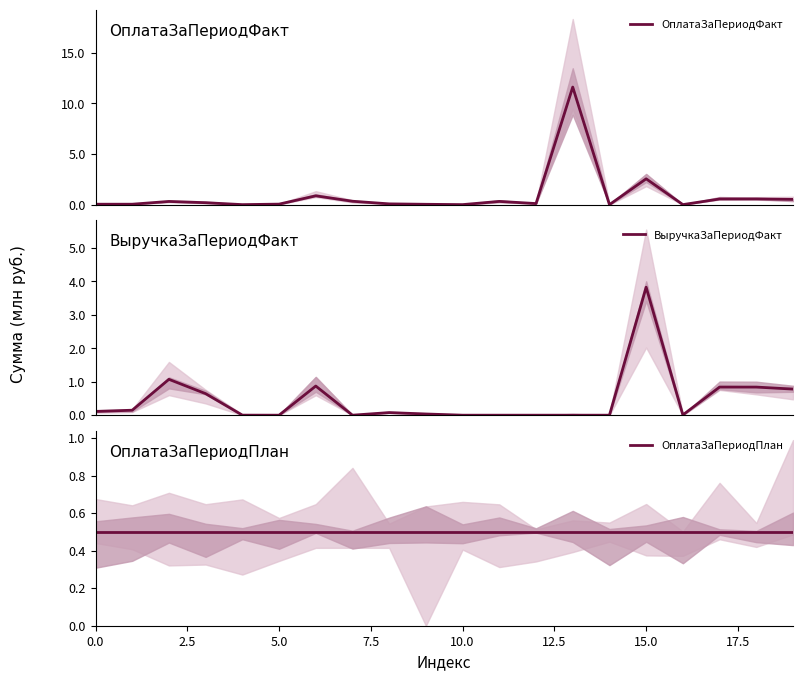

What is the highest value of the ОплатаЗаПериодФакт series?

11.6